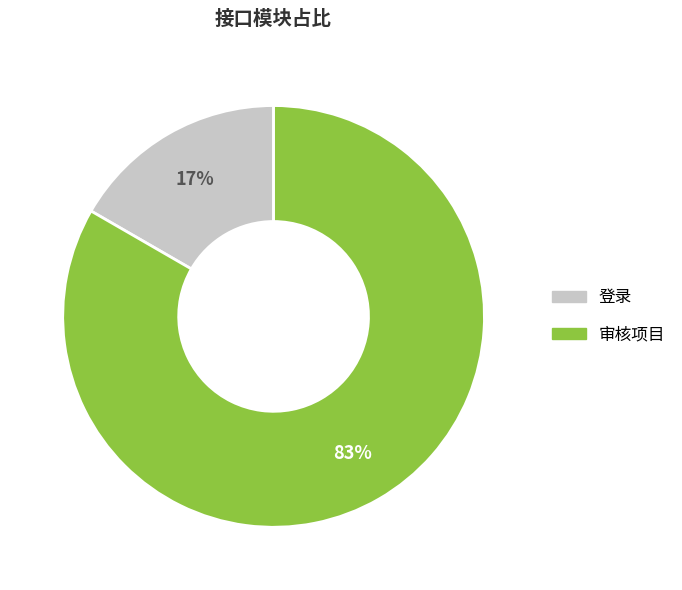

Do 登录 and 审核项目 together represent more than half of the pie?

Yes